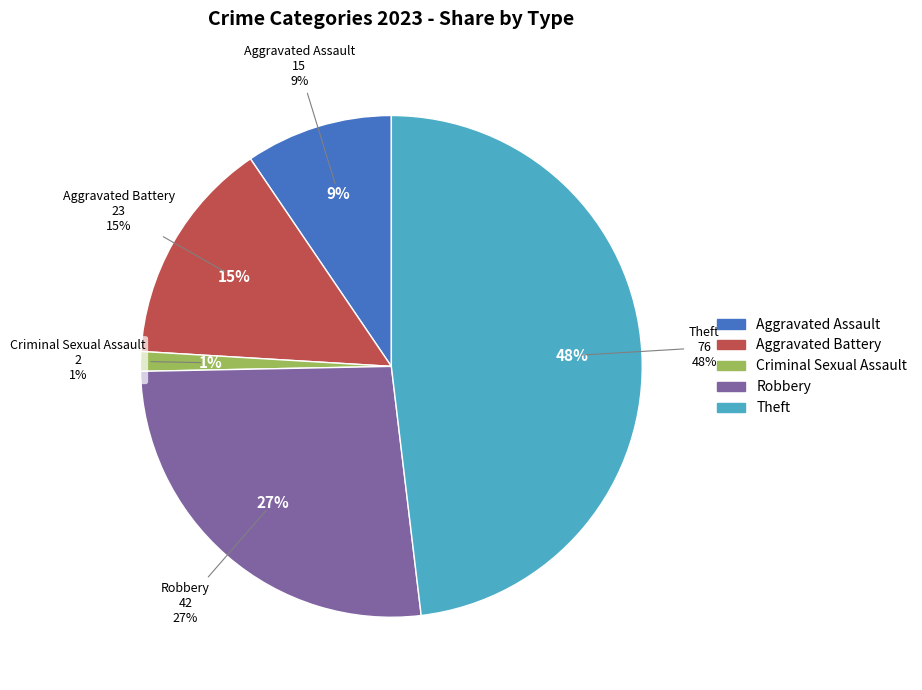

Rank the categories by value from lowest to highest.

Criminal Sexual Assault, Aggravated Assault, Aggravated Battery, Robbery, Theft